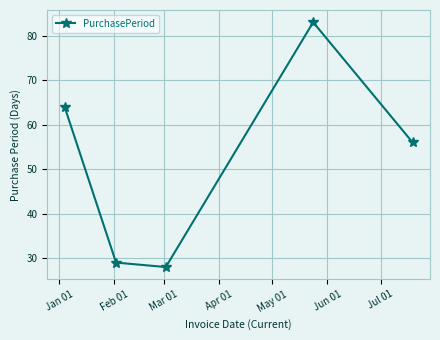

What is the sum of all values?

260